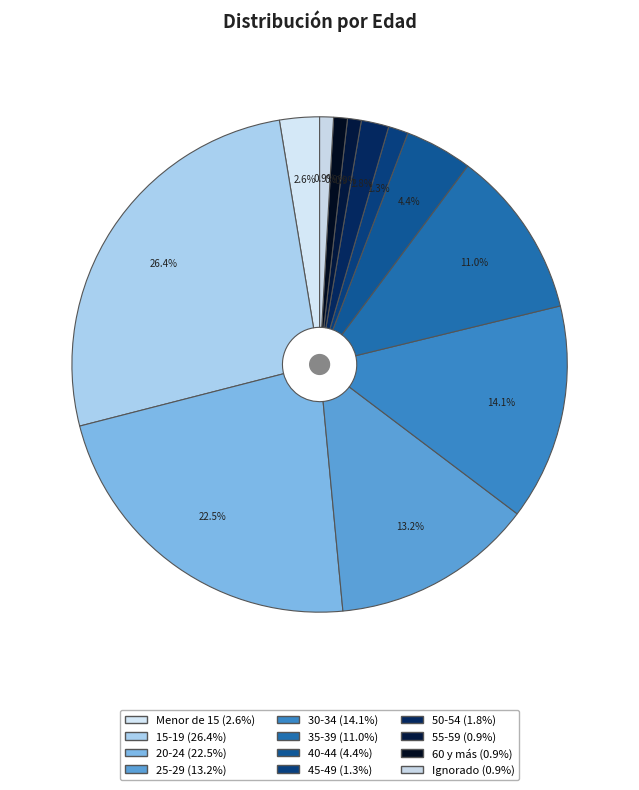

What is the total percentage of 50-54 and 60 y más?

2.7%